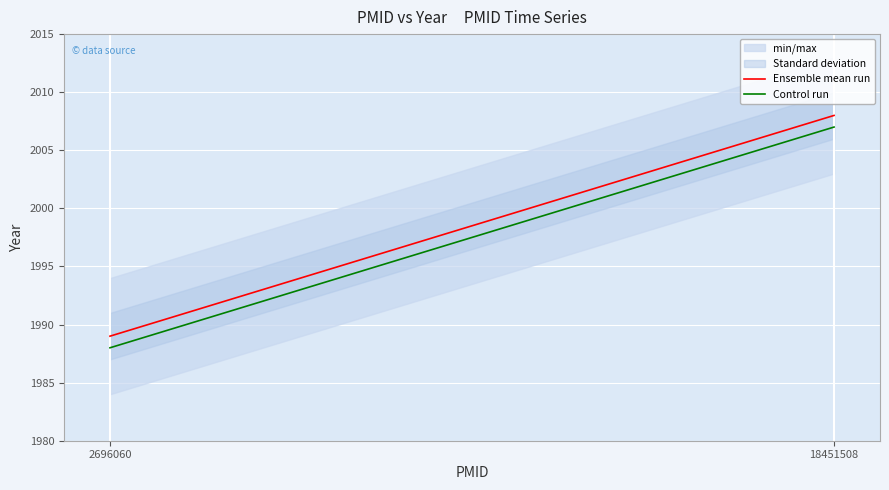

How many lines are shown in the chart?

2